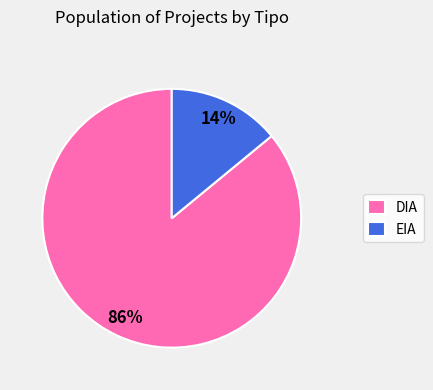

What is the majority slice?

DIA